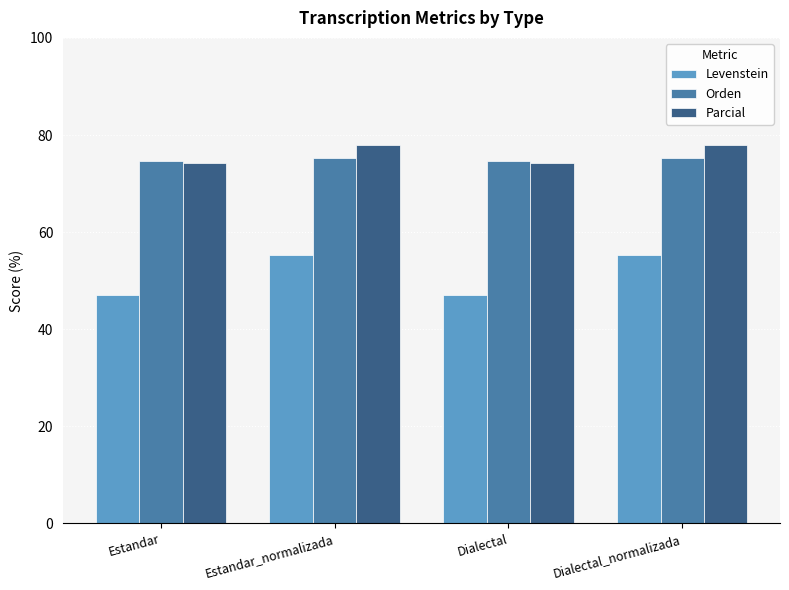

What value does the Levenstein series have at Dialectal_normalizada?

55.2